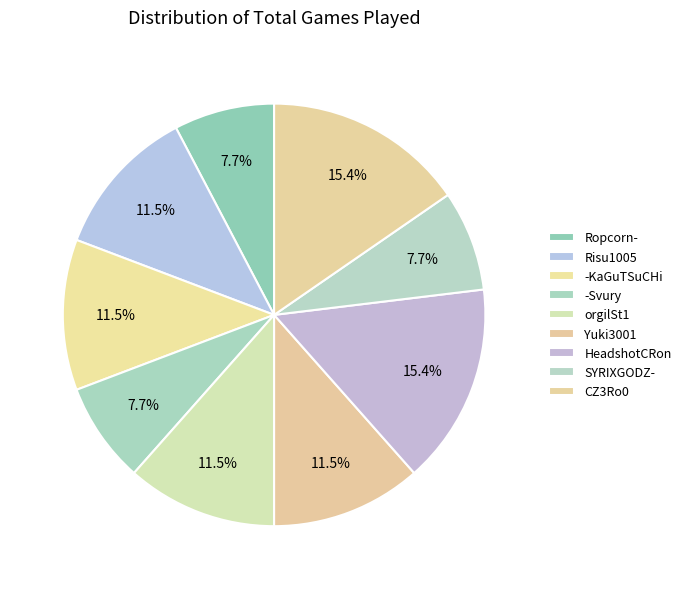

How many slices are in this pie chart?

9